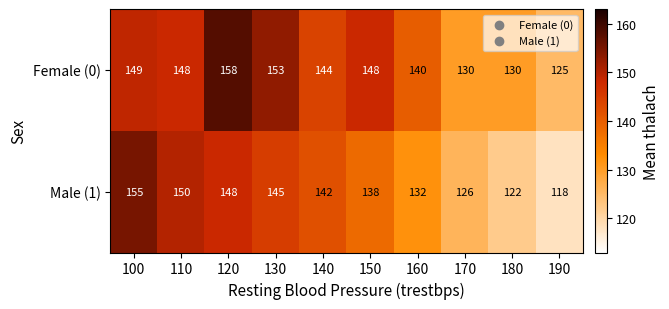

Reading left to right, transcribe all the data shown in this chart.

Female (0): 100=149	110=148	120=158	130=153	140=144	150=148	160=140	170=130	180=130	190=125
Male (1): 100=155	110=150	120=148	130=145	140=142	150=138	160=132	170=126	180=122	190=118